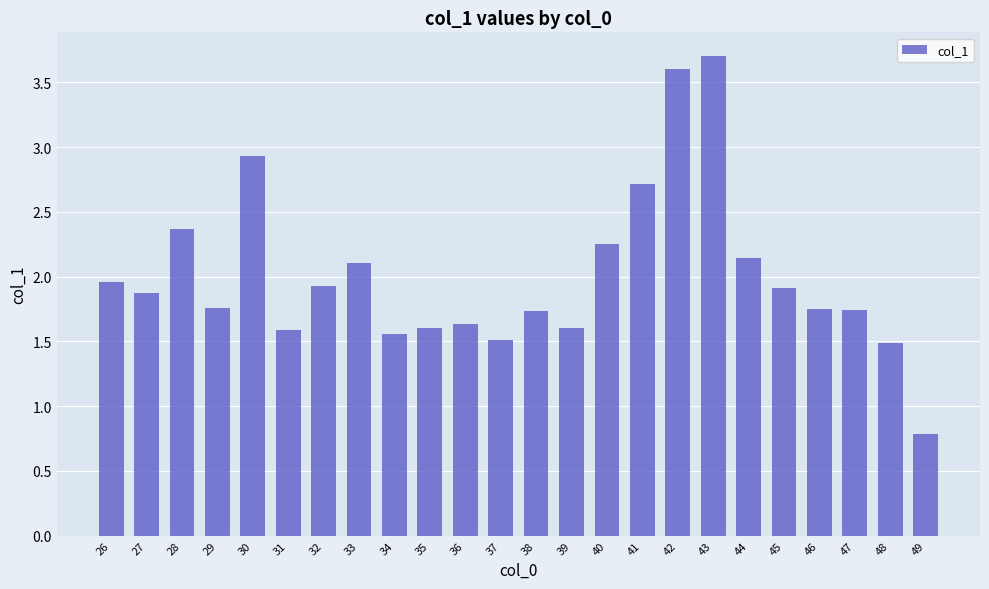

Which has a higher value, 44 or 49?

44